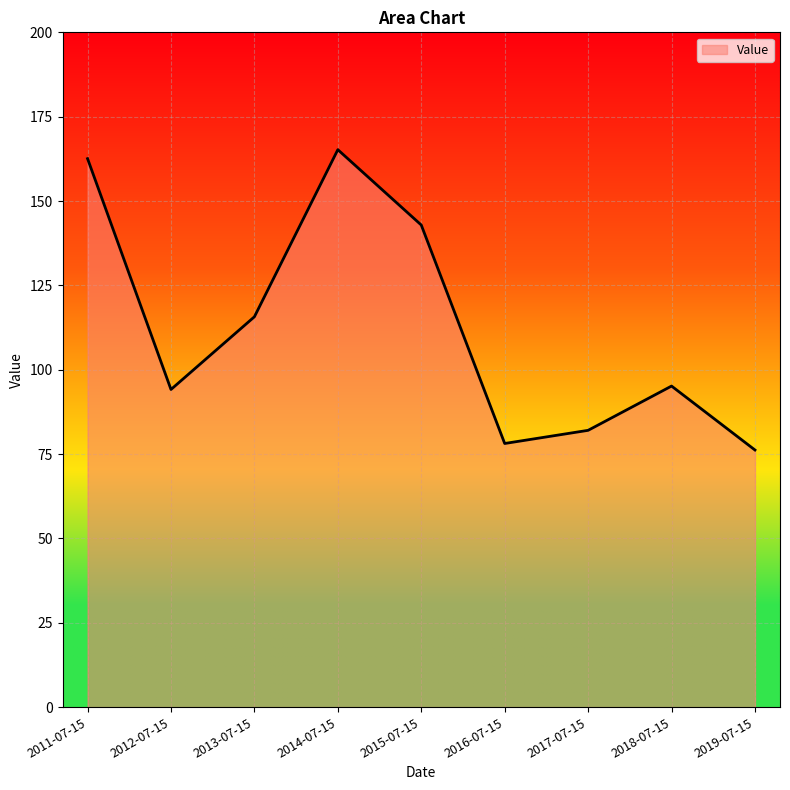

Between 2016-07-15 and 2018-07-15, which is larger?

2018-07-15